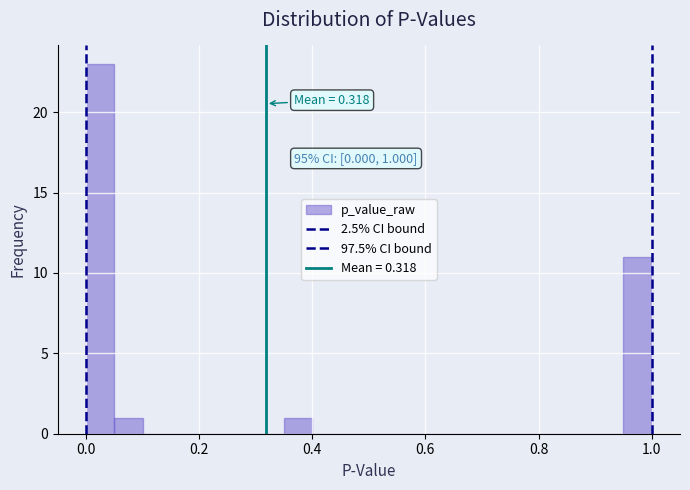

Around what value on the x-axis is the tallest bar? Give the approximate position of its centre, as read against the axis.

0.02